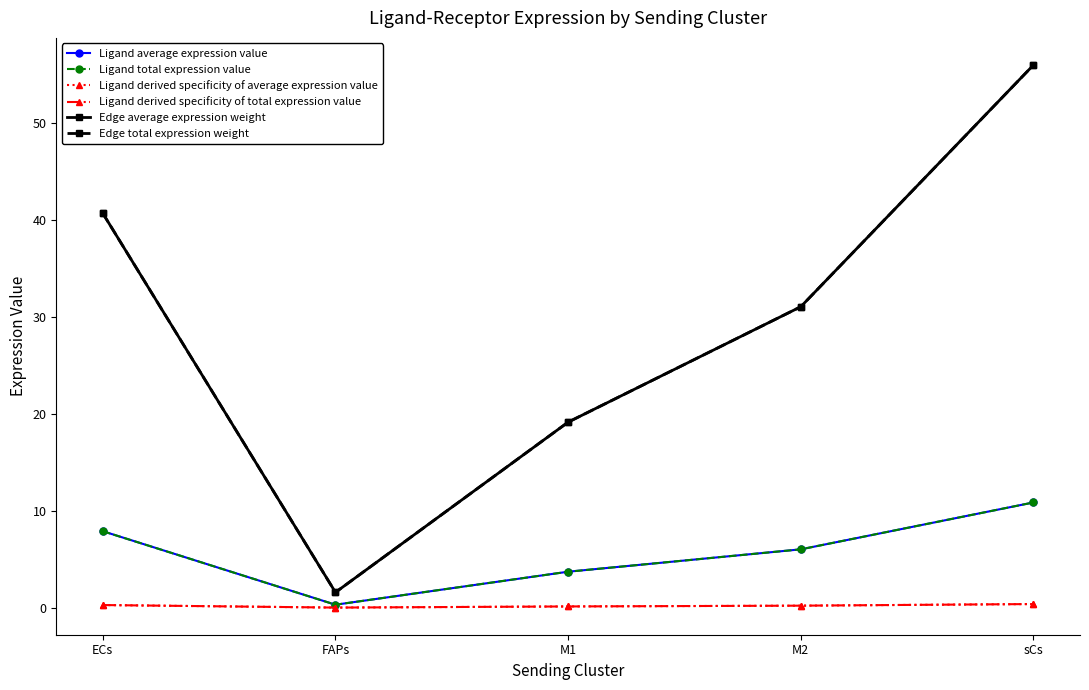

What is the difference between the maximum and second lowest values in the Ligand derived specificity of average expression value series?

0.2